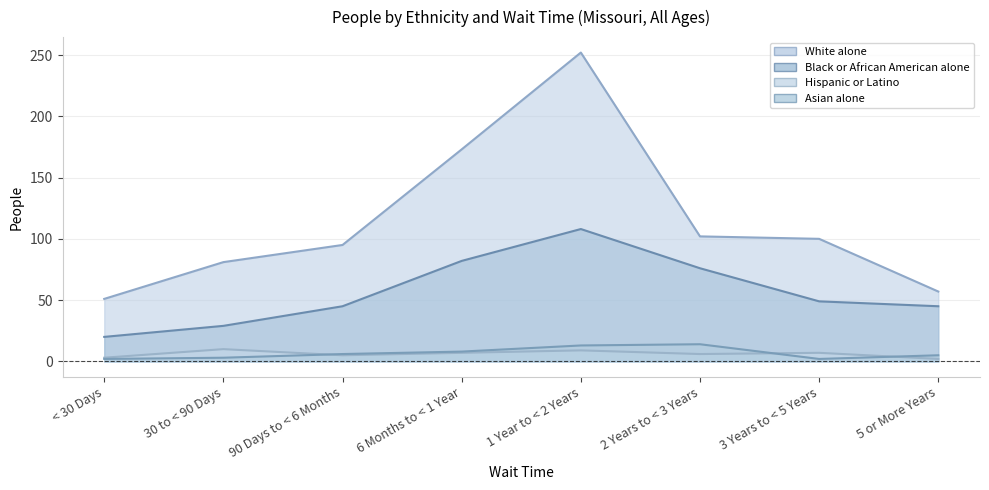

What is the average value of the White alone series?

114